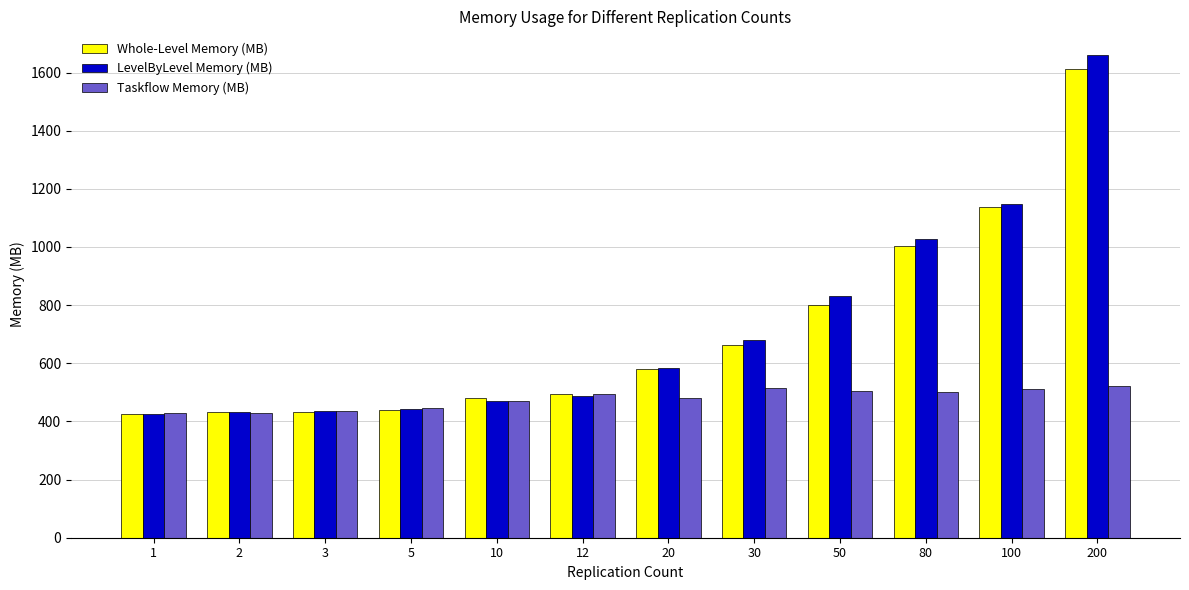

The value of Taskflow Memory (MB) at 30 is 895.5. True or false?

False